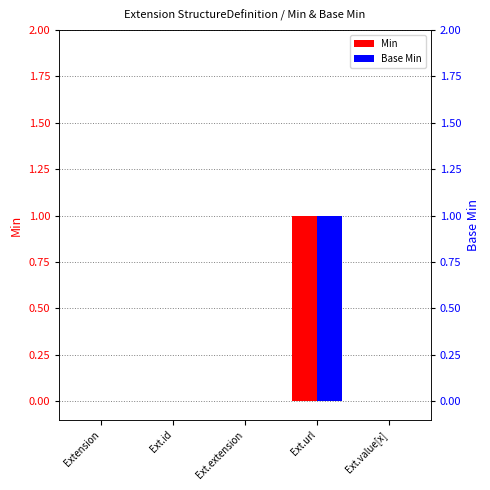

Which has a higher value, Ext.url or Ext.value[x]?

Ext.url